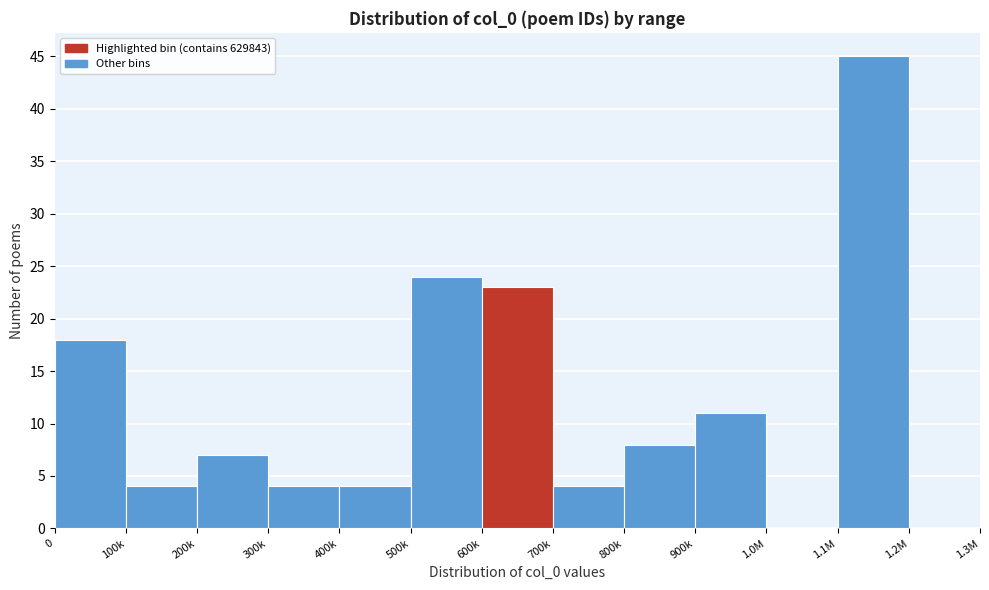

Reading left to right, what are all the values shown in this chart?

0=18	100k=4	200k=7	300k=4	400k=4	500k=24	600k=23	700k=4	800k=8	900k=11	1.0M=0	1.1M=45	1.2M=0